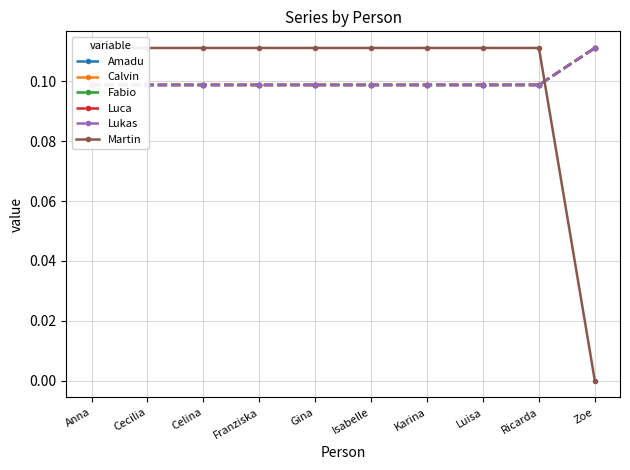

The value of Martin at Isabelle is 0.2. True or false?

False